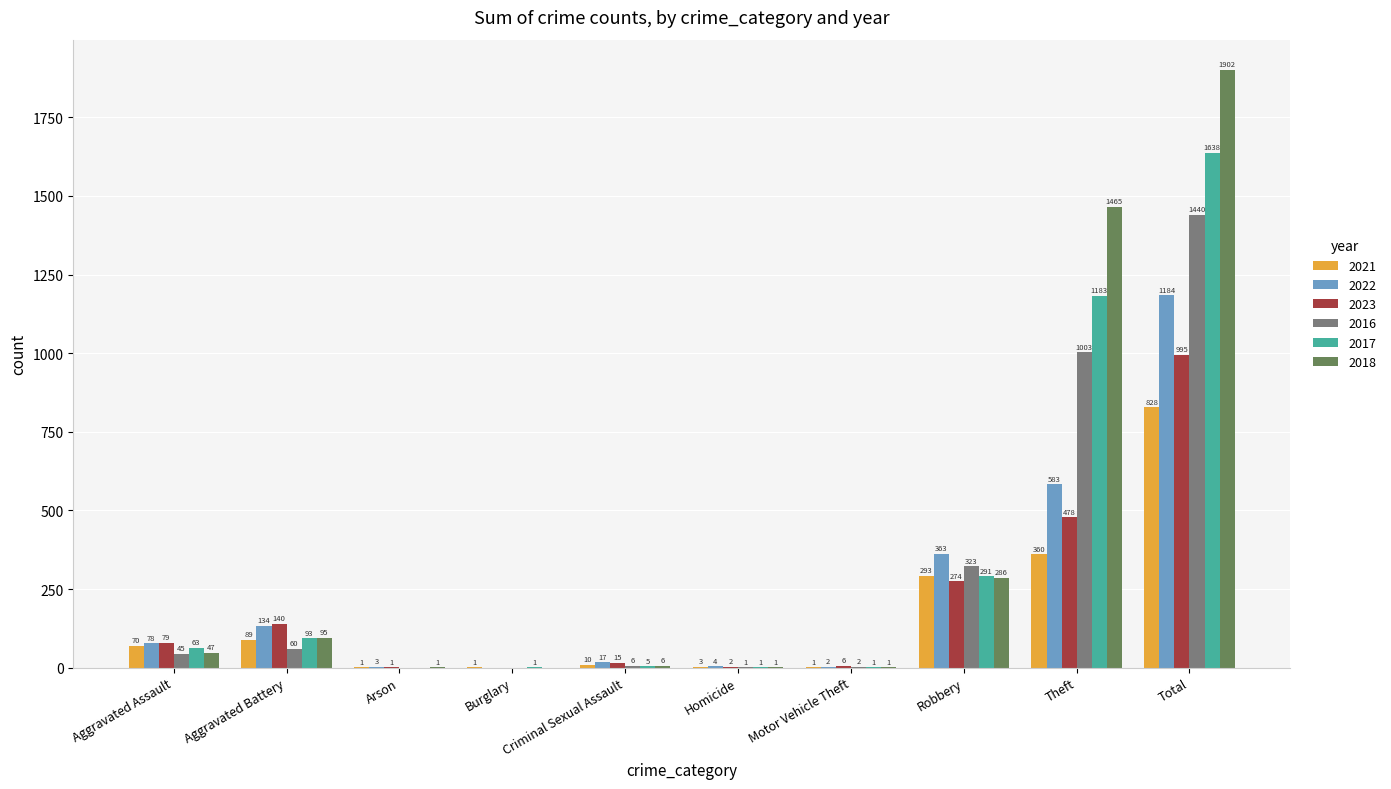

What is the sum of the 2017 values at Aggravated Assault and Burglary?

64